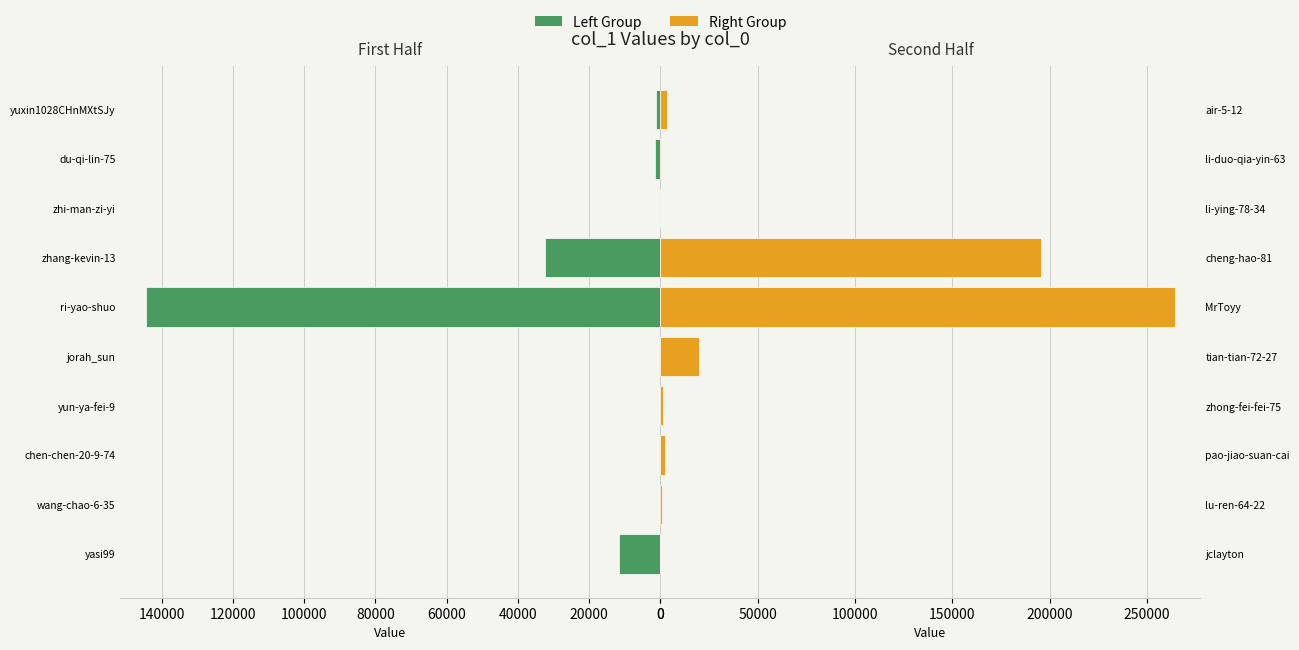

What is the maximum value shown in the chart?

264231